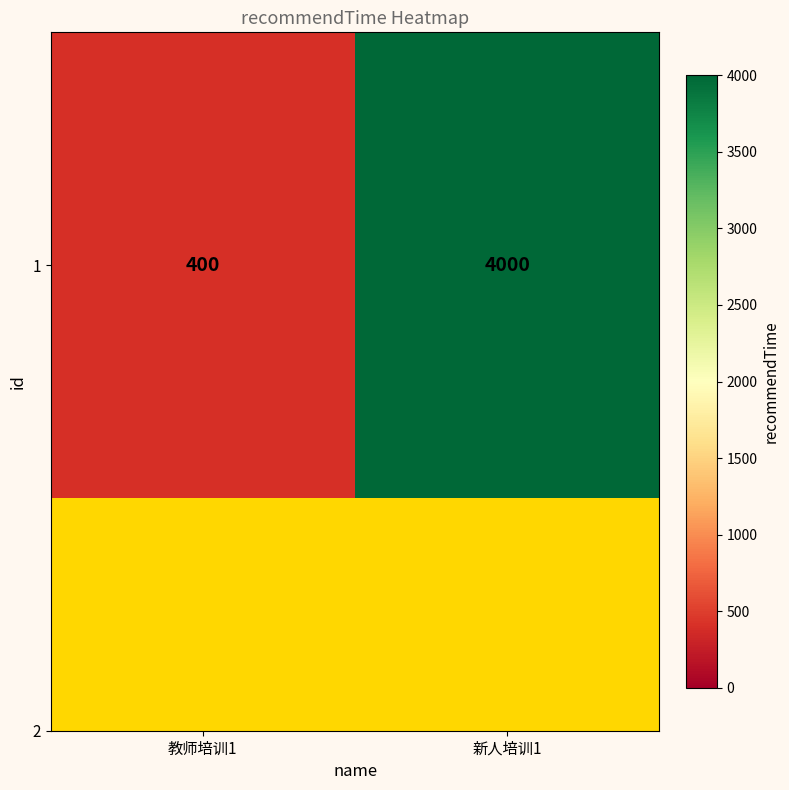

What is the difference between the maximum and minimum values?

3600